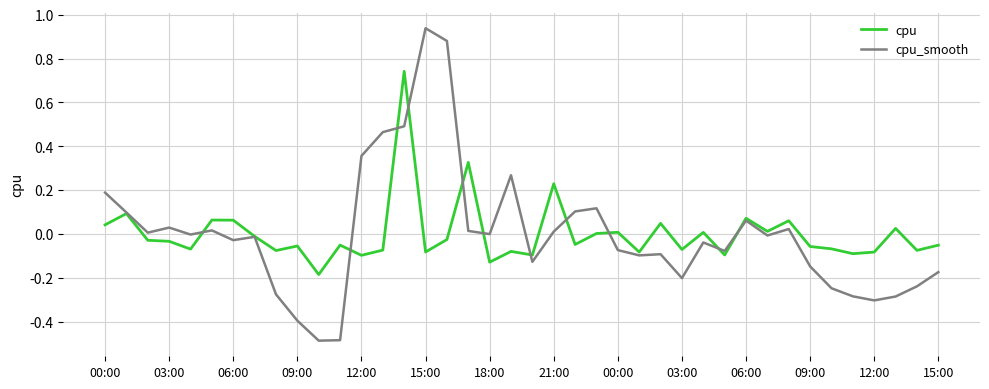

Rank the series by their maximum value, from highest to lowest.

cpu_smooth, cpu